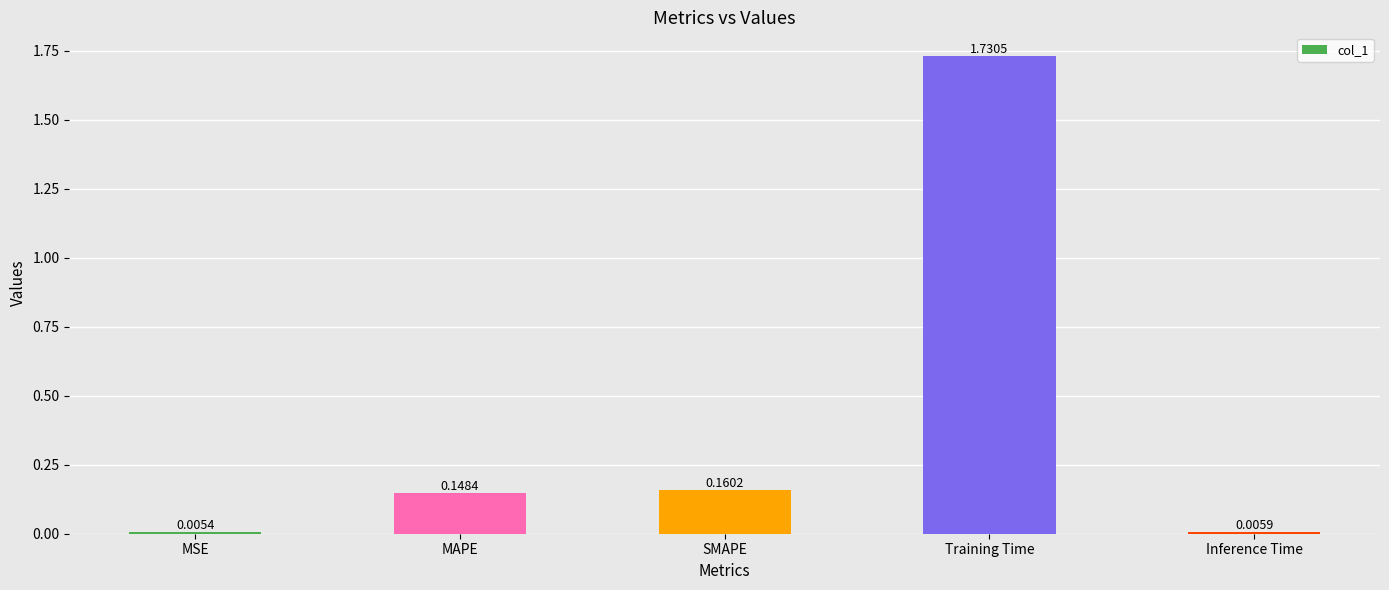

At which label is the value closest to 0?

MSE